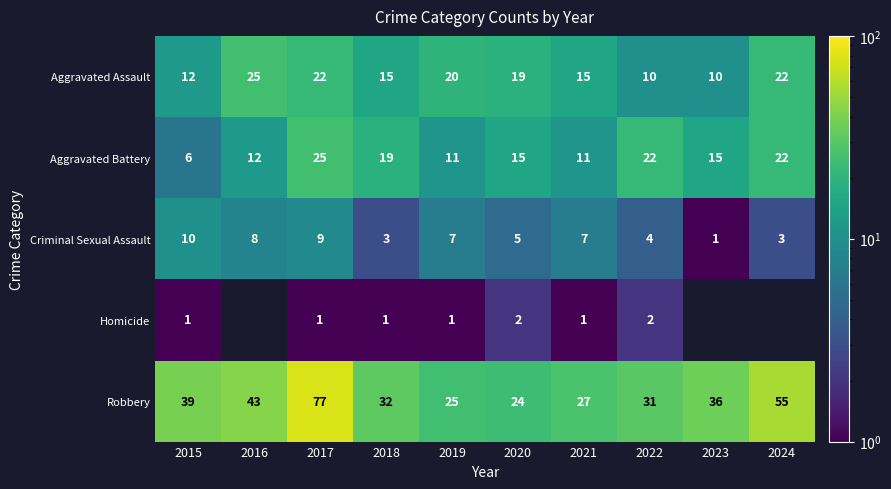

Between 2021 and 2022, which series saw the biggest shift?

Aggravated Battery